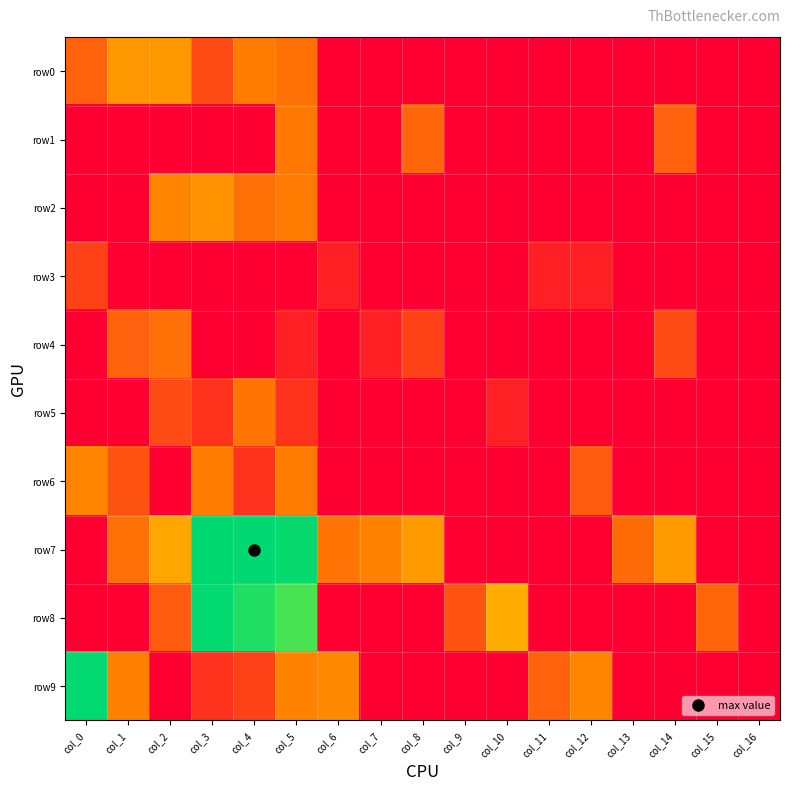

Which series changed the most between col_7 and col_14?

row1